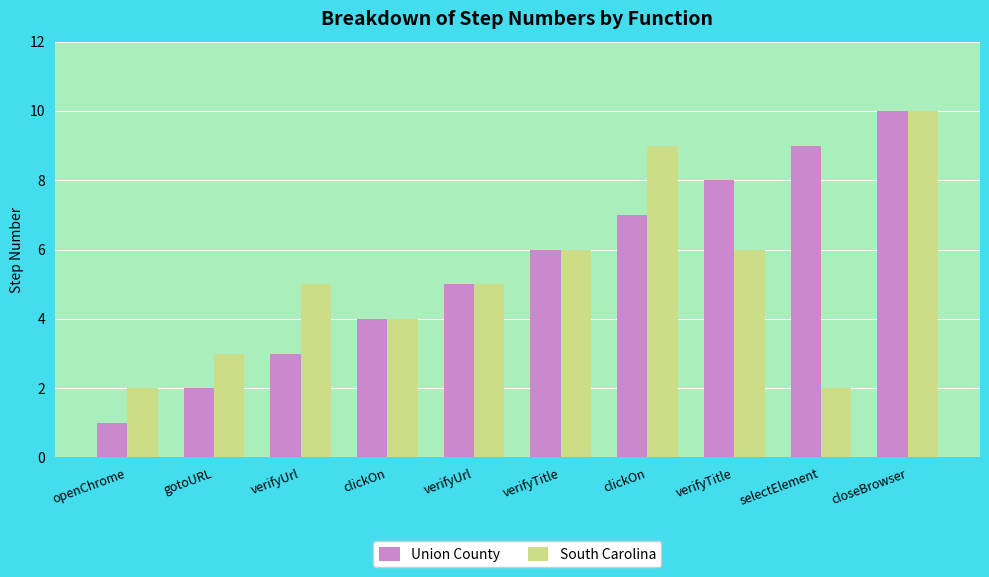

At which category is the sum across all series the highest?

closeBrowser